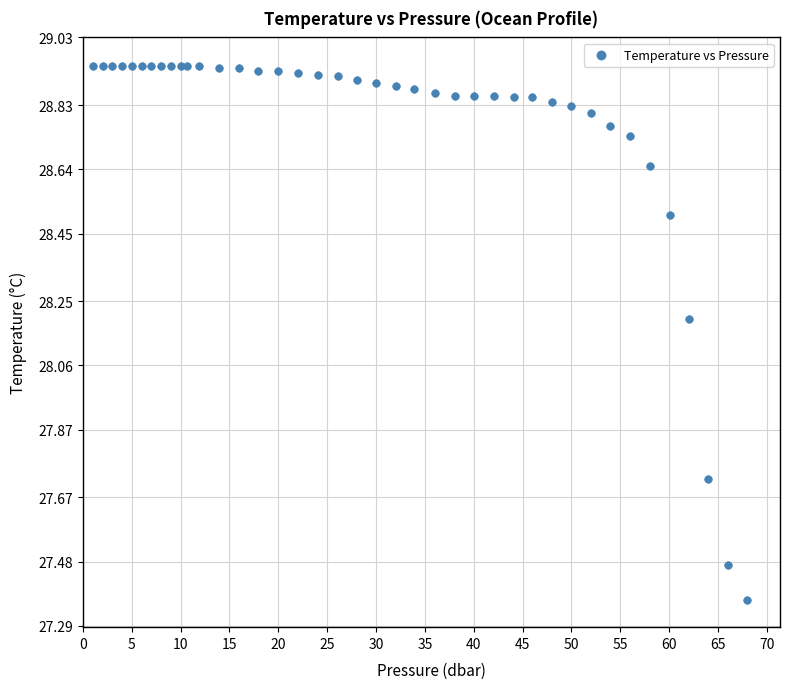

What Y value in the scatter plot is closest to 28?

28.2